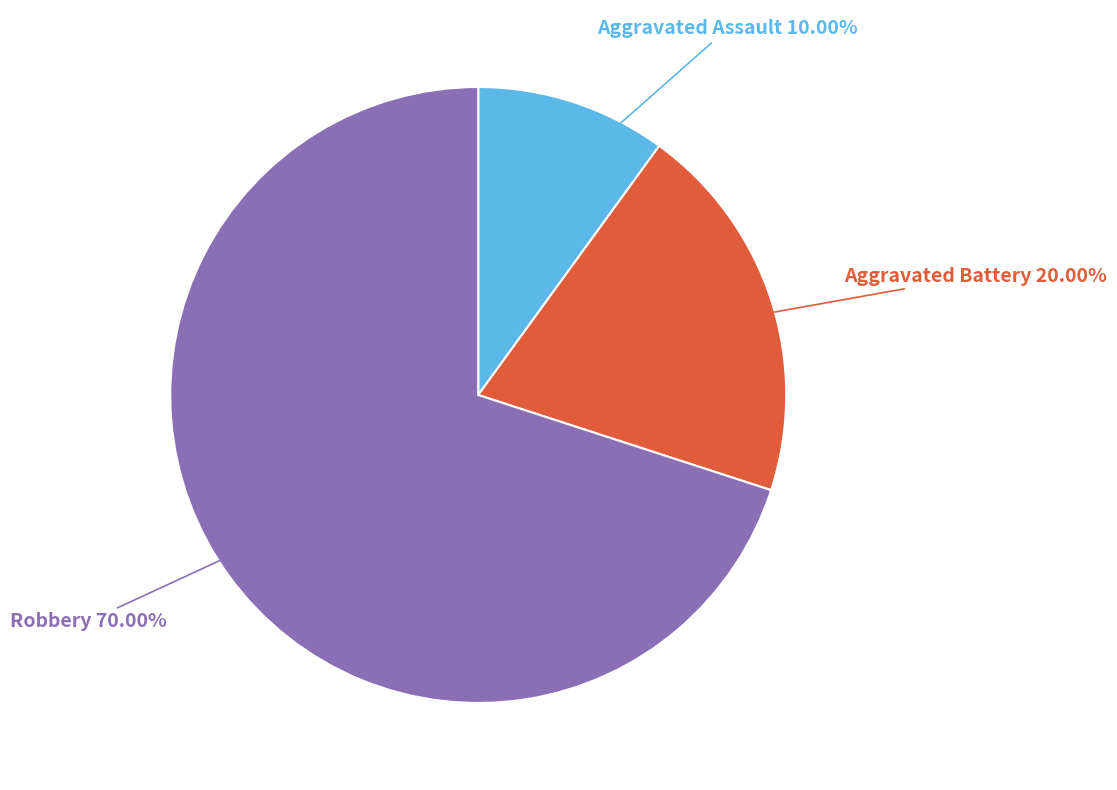

Combined, what portion of the pie is Robbery and Aggravated Battery?

90.0%